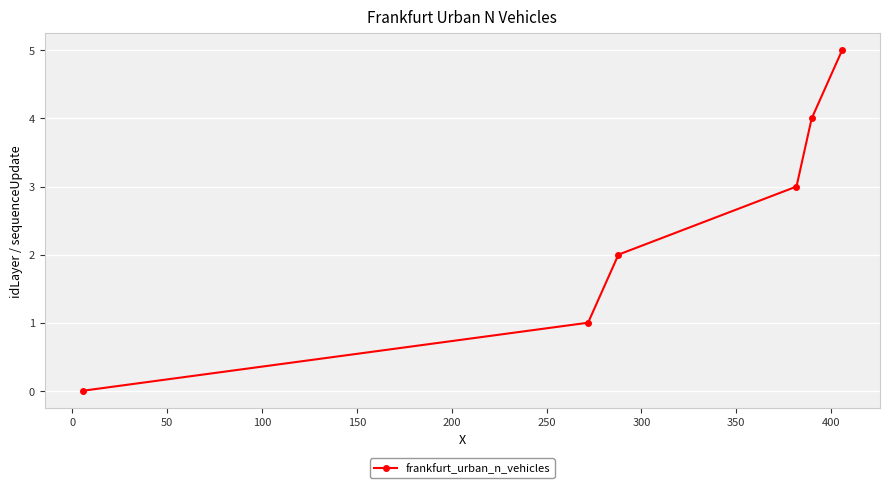

What is the sum of all values?

15